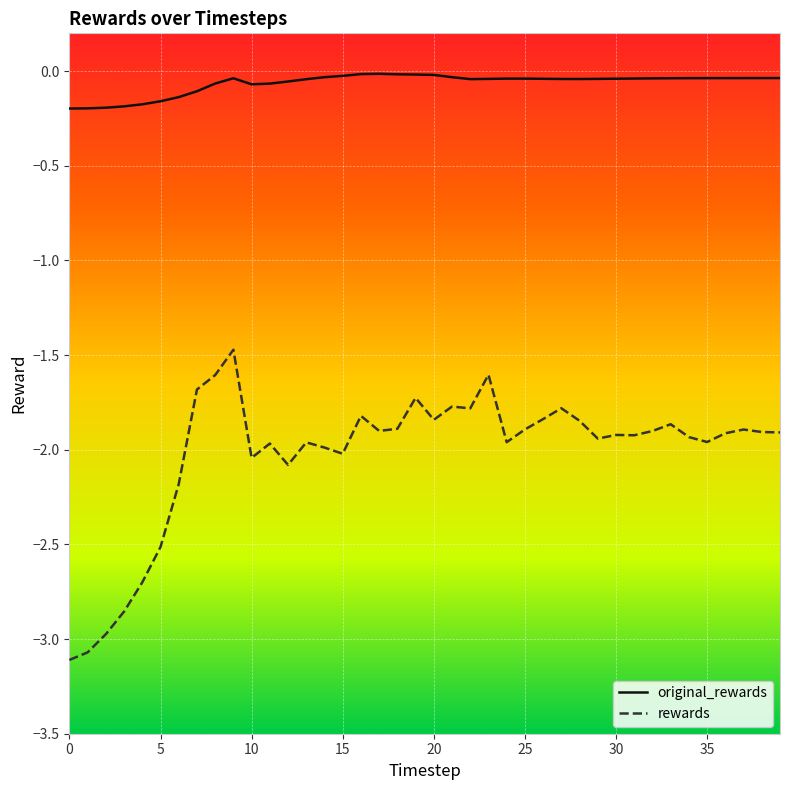

True or false: rewards and original_rewards cross at least once.

False